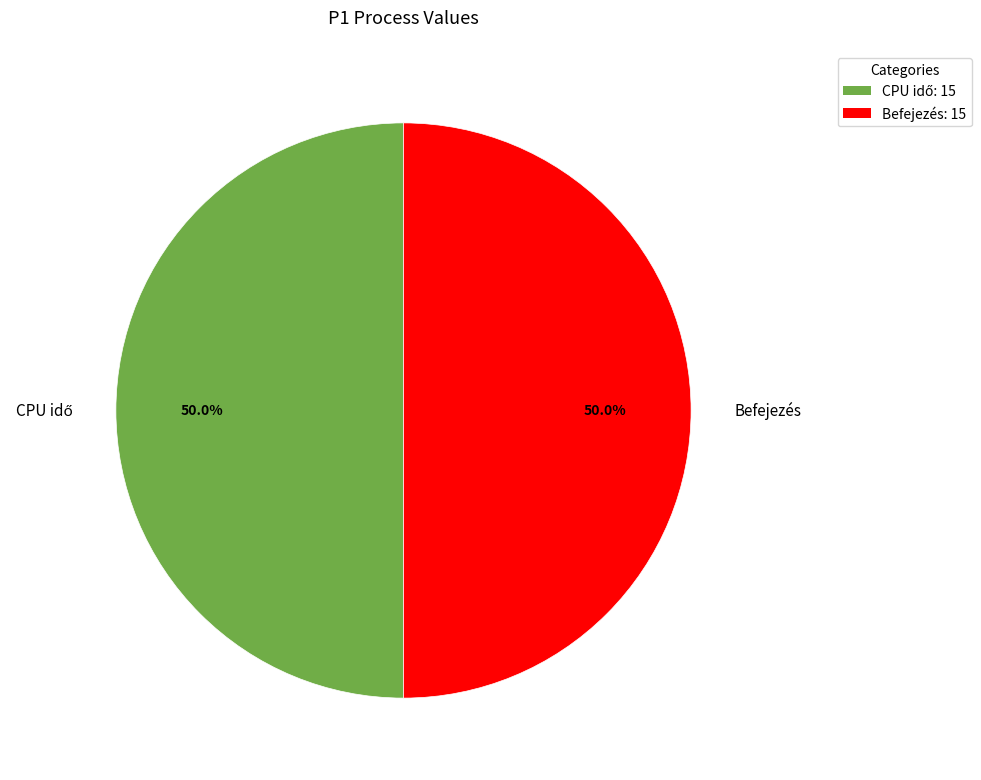

To the nearest percent, what is the difference between the largest and smallest slice percentages?

0%